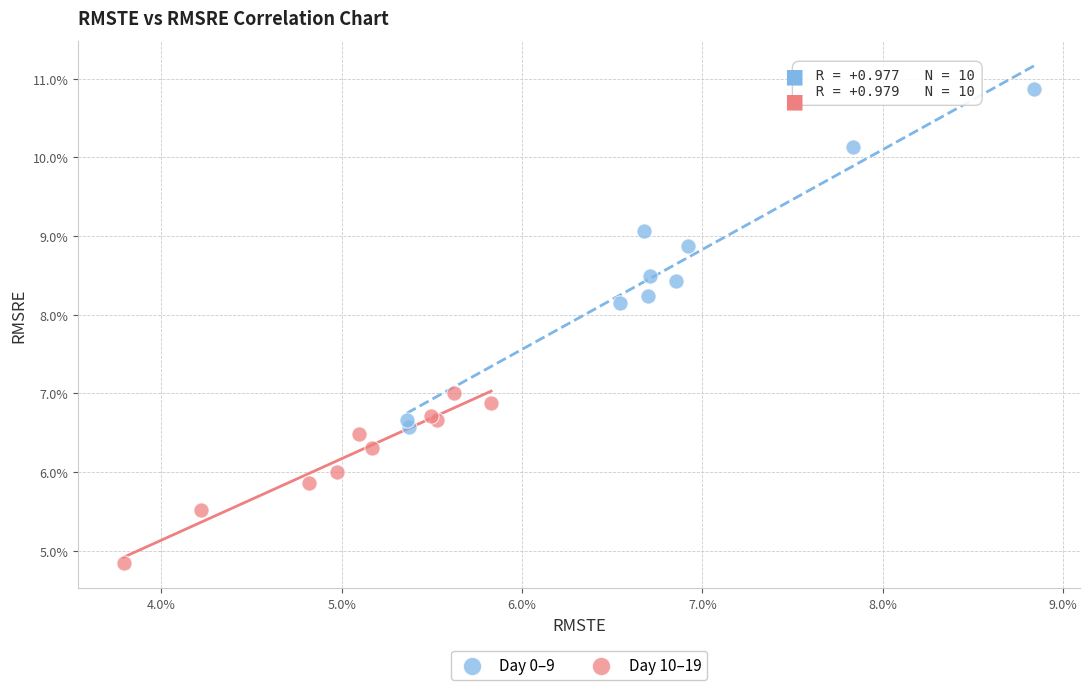

Which series reaches the minimum Y coordinate?

Day 10–19